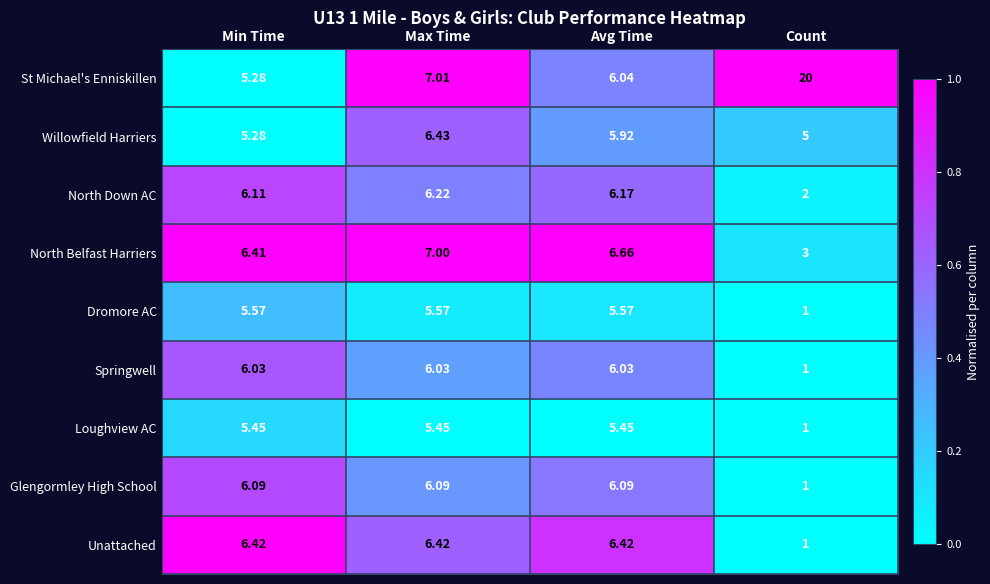

Which series has the largest total across all categories?

St Michael's Enniskillen